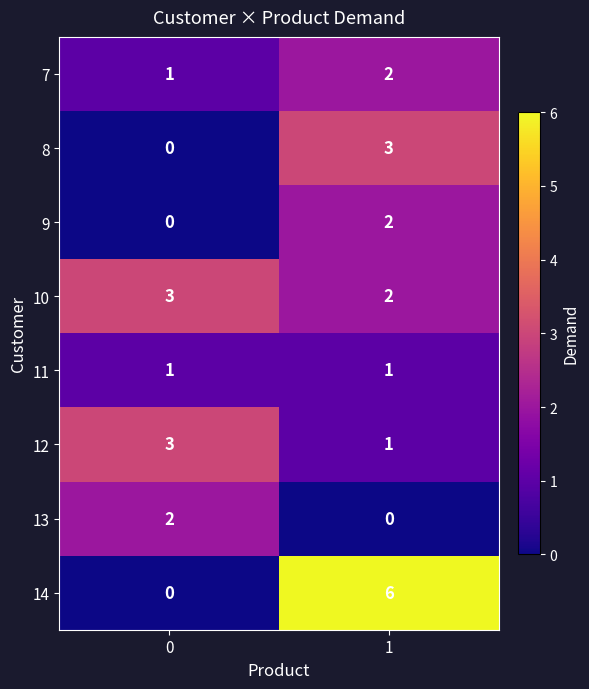

The value of 9 at 0 is 1. True or false?

False